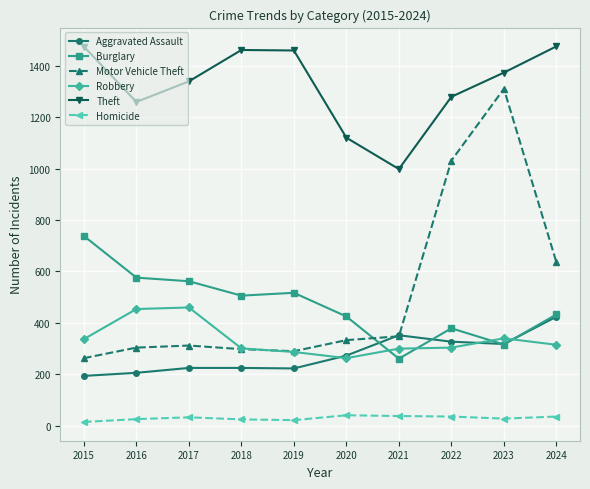

At 2015, list the series in order from smallest to largest.

Homicide, Aggravated Assault, Motor Vehicle Theft, Robbery, Burglary, Theft